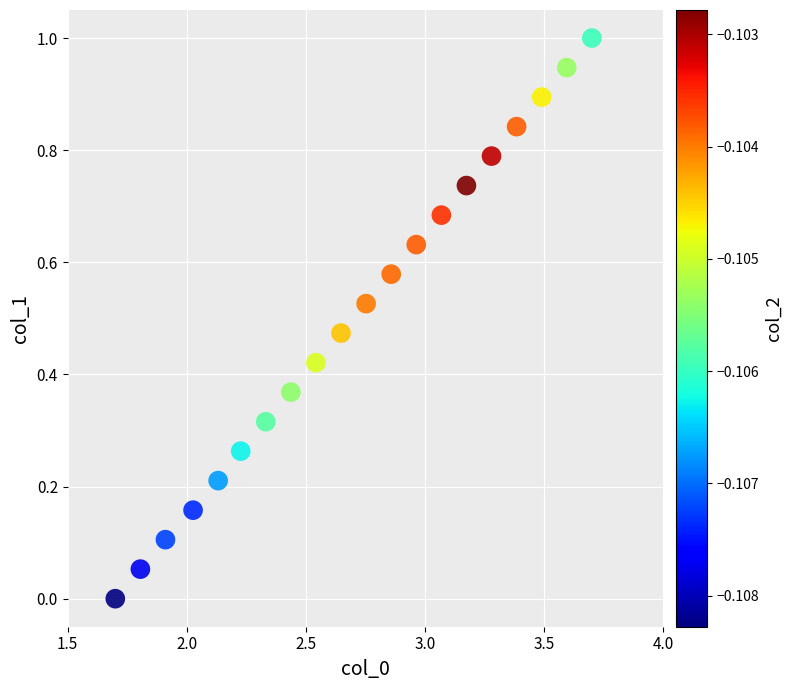

What is the range of Y values (max minus min)?

1.0